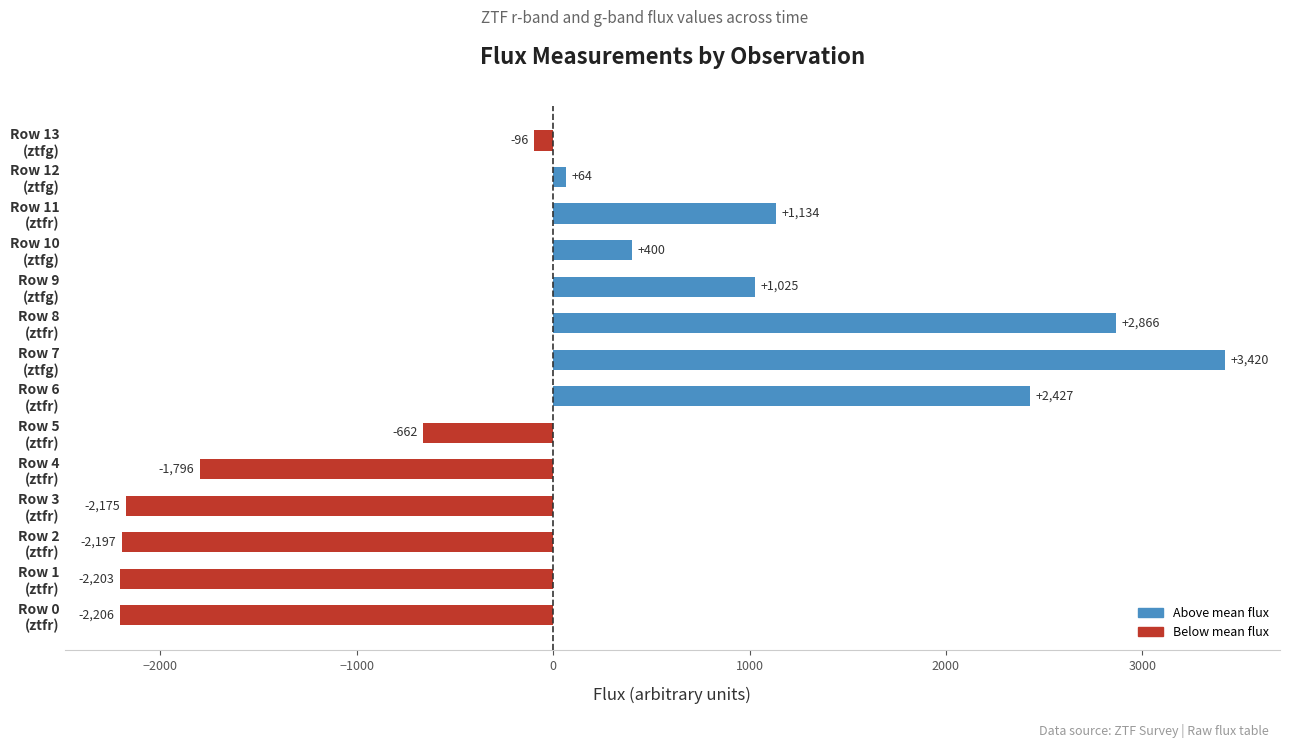

Rank the categories by value from lowest to highest.

Row 0
(ztfr), Row 1
(ztfr), Row 2
(ztfr), Row 3
(ztfr), Row 4
(ztfr), Row 5
(ztfr), Row 13
(ztfg), Row 12
(ztfg), Row 10
(ztfg), Row 9
(ztfg), Row 11
(ztfr), Row 6
(ztfr), Row 8
(ztfr), Row 7
(ztfg)